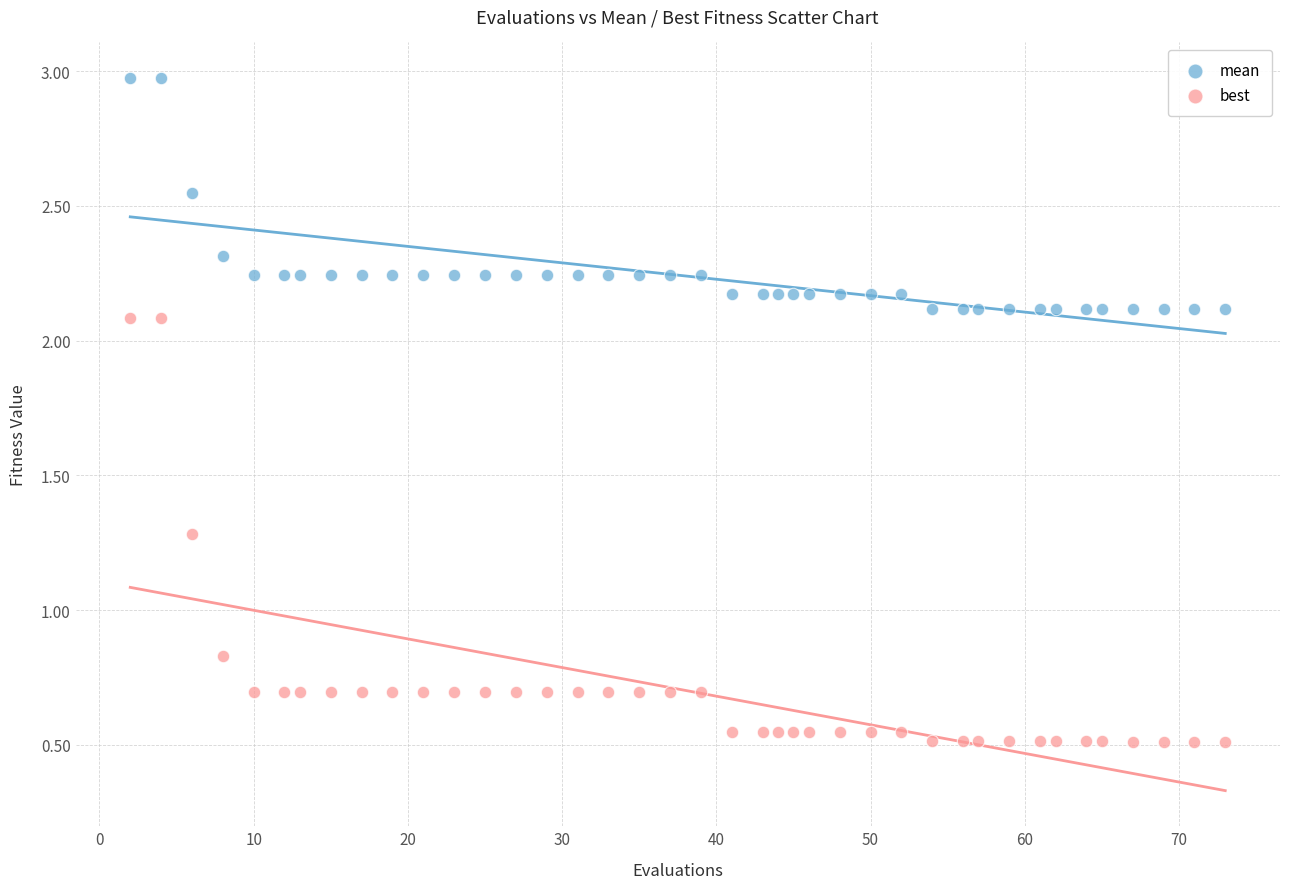

What are all the series names shown in the legend?

mean, best